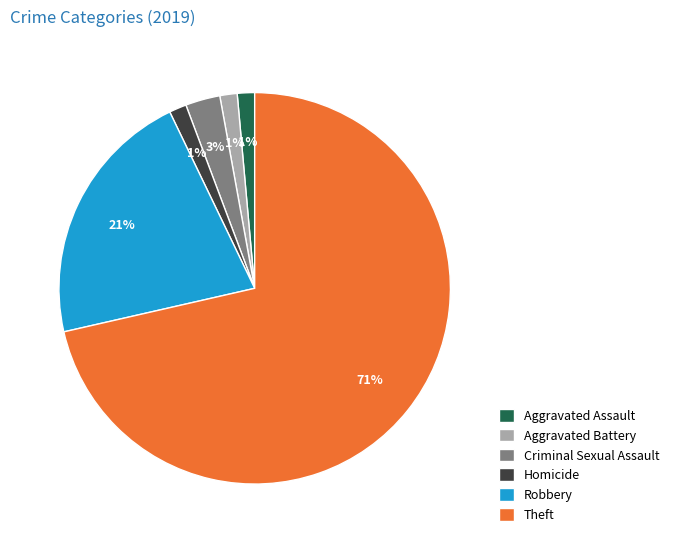

To the nearest percent, what is the average slice percentage?

17%